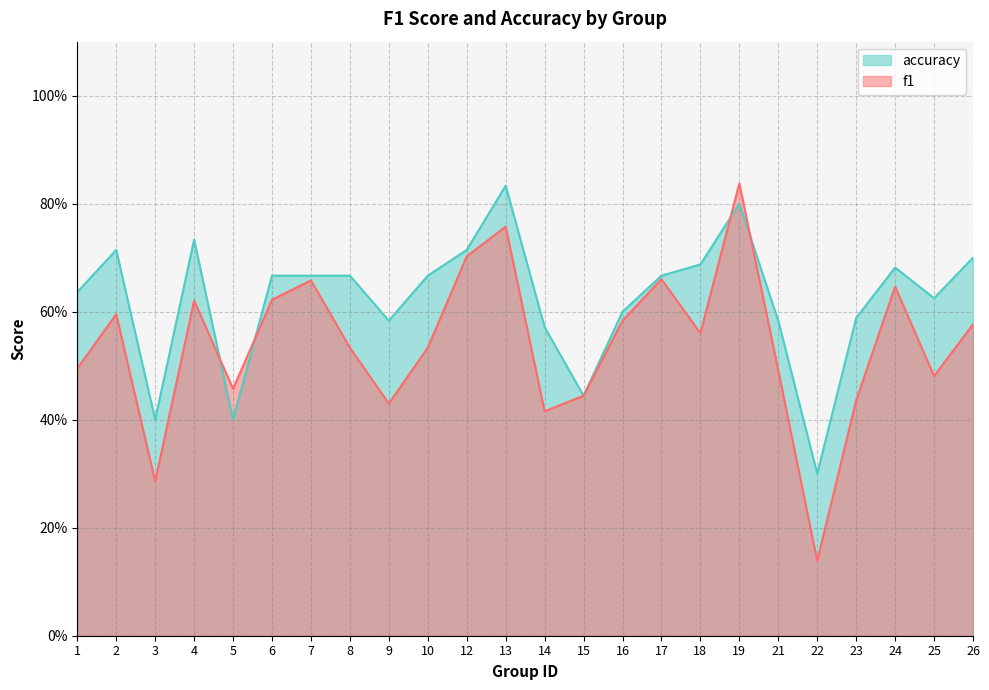

How many times do accuracy and f1 cross each other?

4